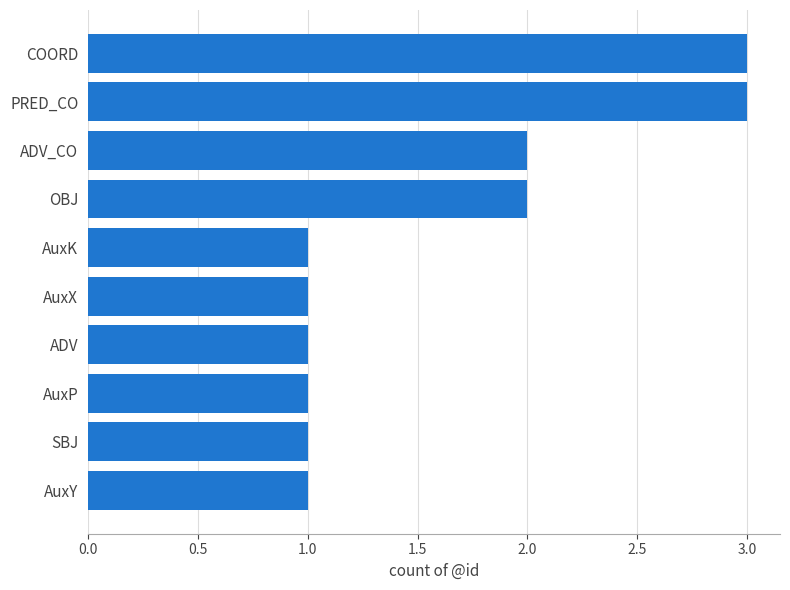

What value does the data have at PRED_CO?

3